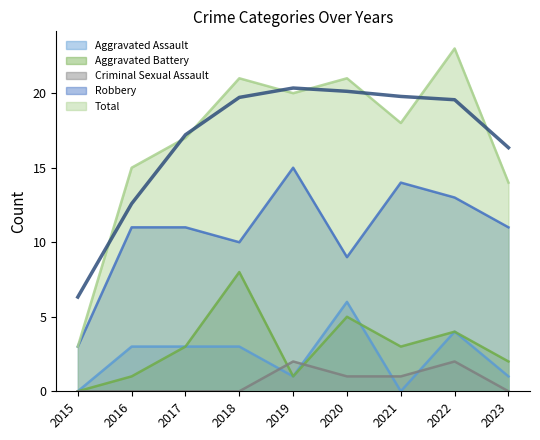

List the series in order of their peak value, lowest first.

Criminal Sexual Assault, Aggravated Assault, Aggravated Battery, Robbery, Total